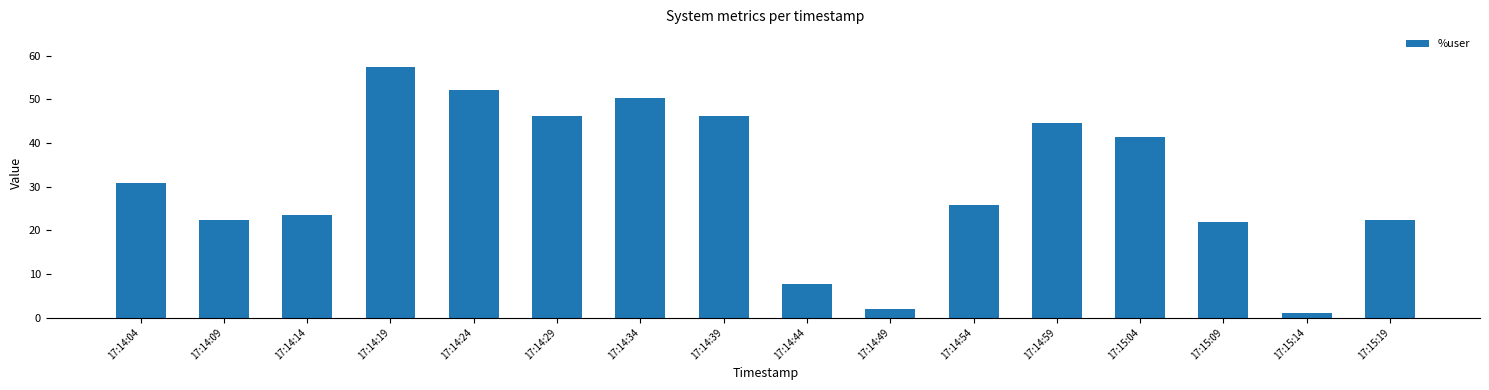

Which has a higher value, 17:15:04 or 17:14:24?

17:14:24